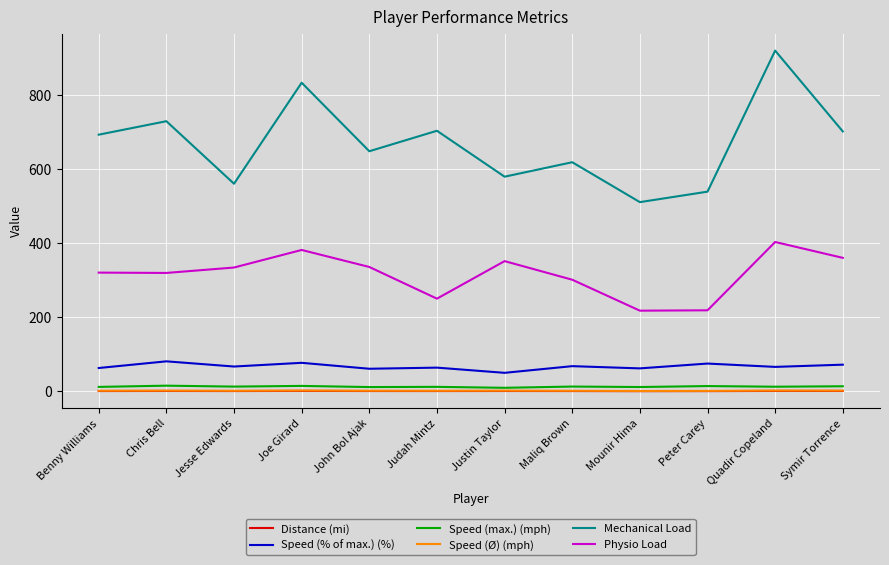

What is the spread (max minus min) of values at Jesse Edwards?

559.3